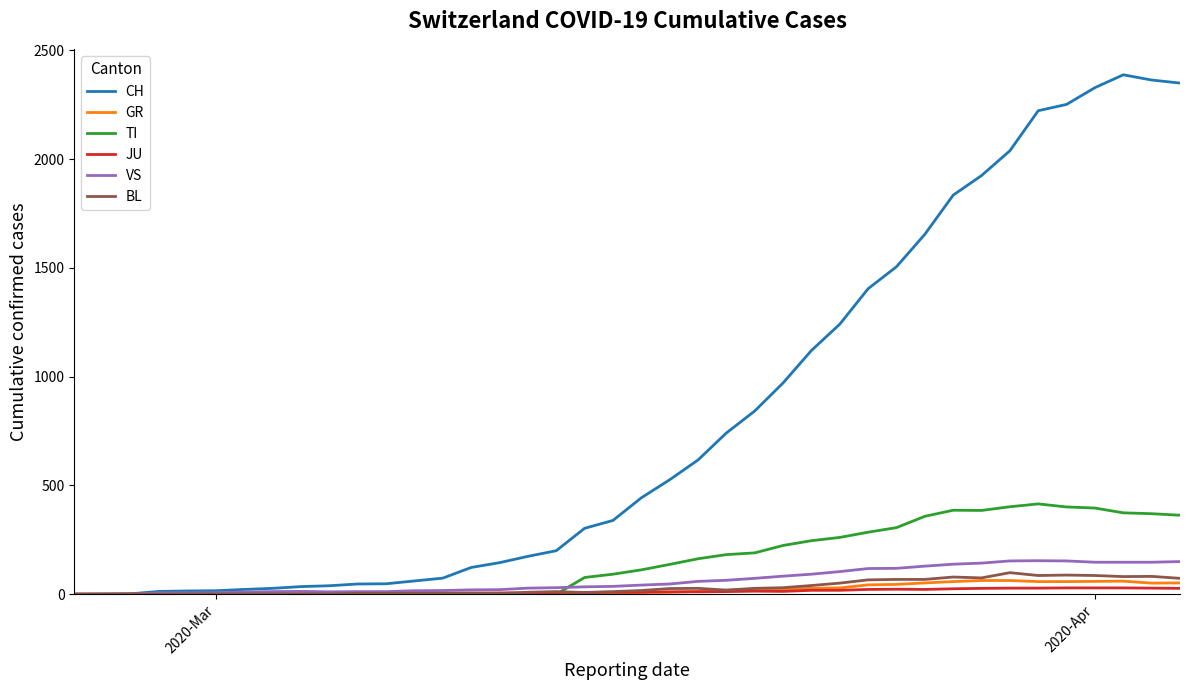

What is the greatest value displayed?

2387